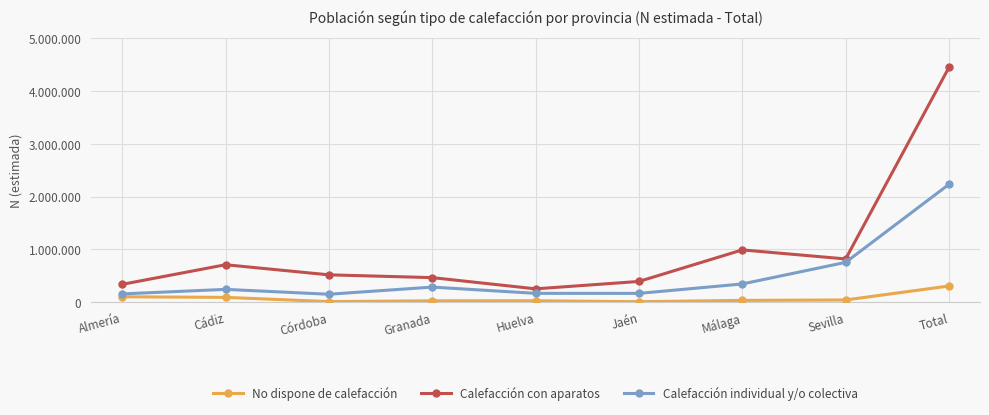

At how many categories does at least one series exceed 4012071?

1